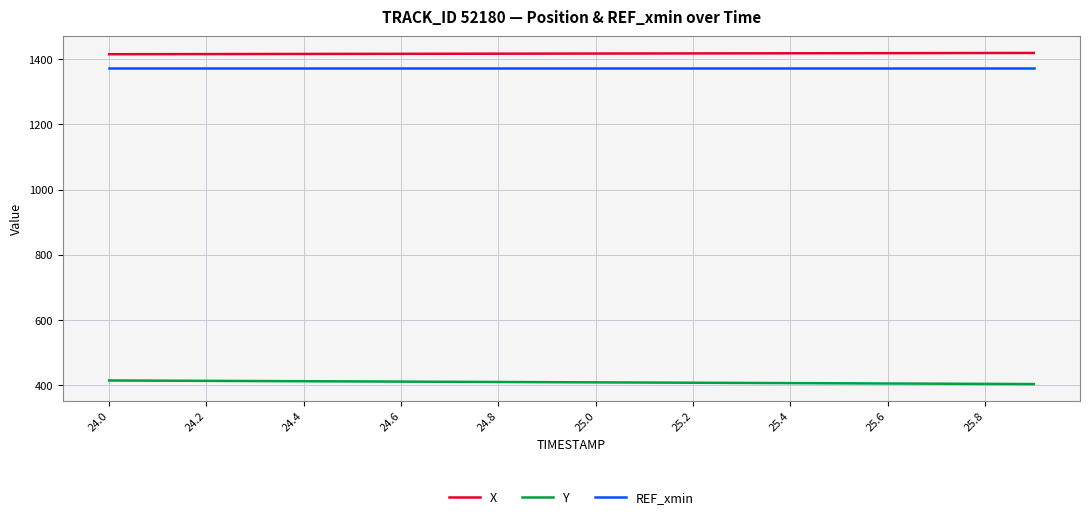

True or false: Y and X intersect in this chart.

False